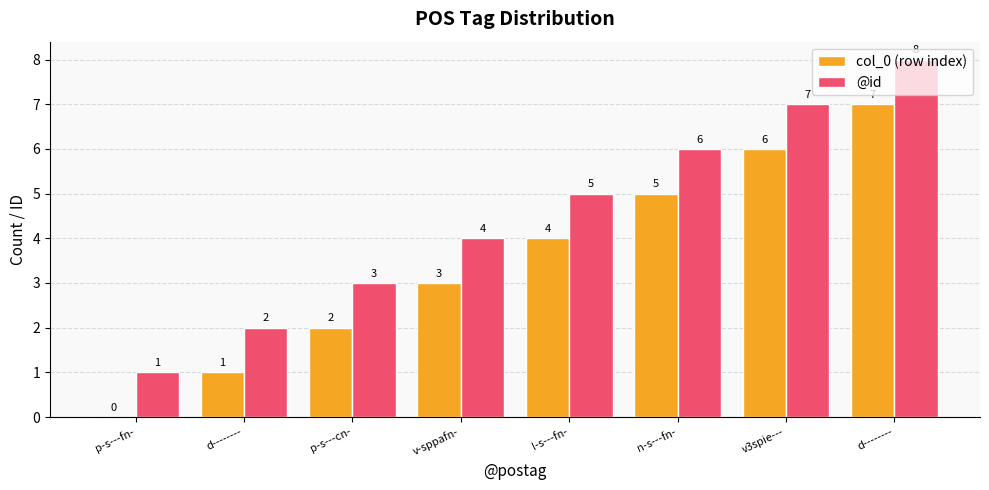

How many distinct data groups are displayed?

2